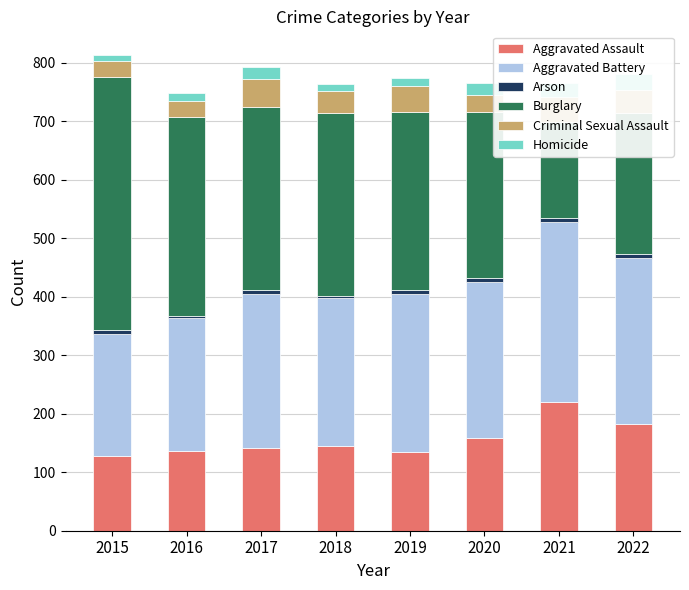

What is the approximate value of Homicide at 2016, to the nearest 5?

15